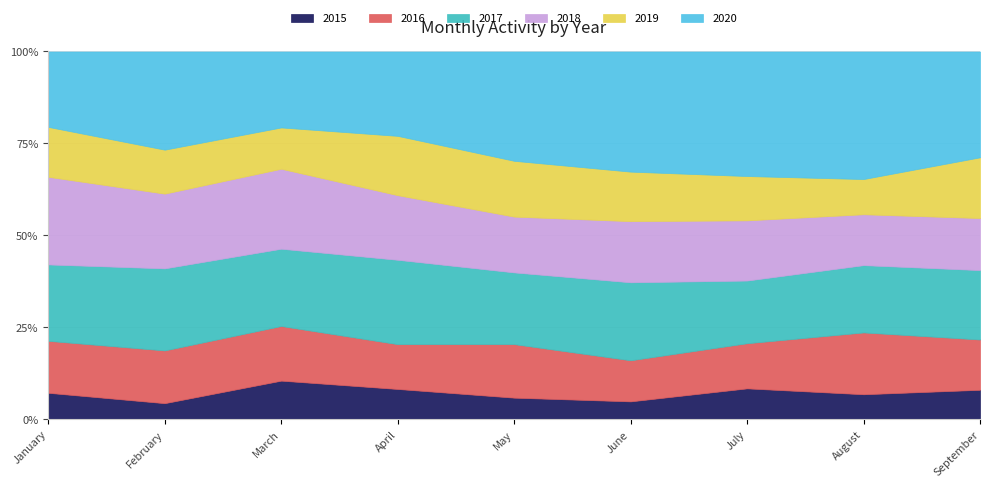

How many lines are shown in the chart?

6